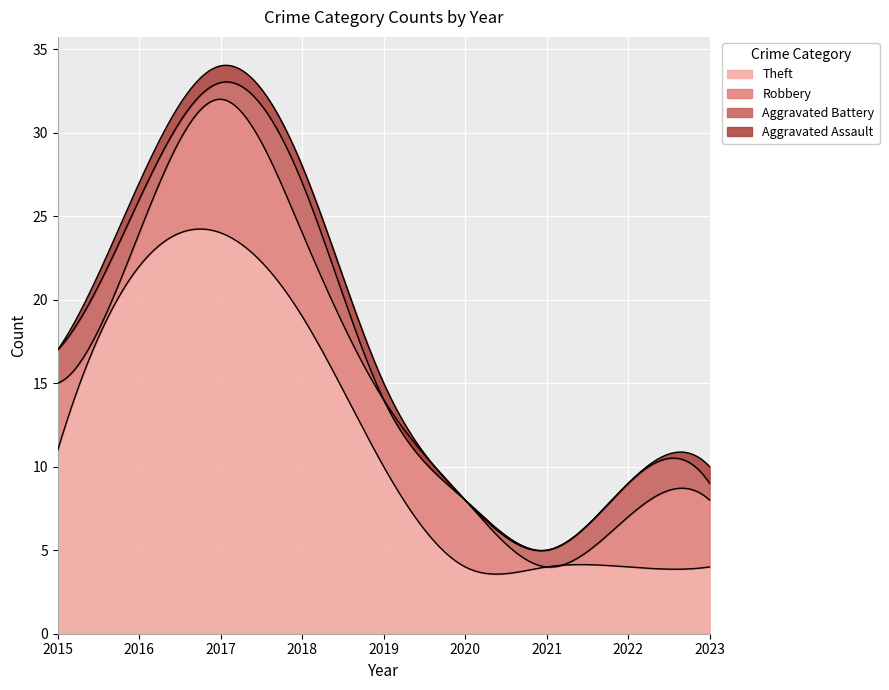

True or false: Aggravated Battery and Theft cross at least once.

False